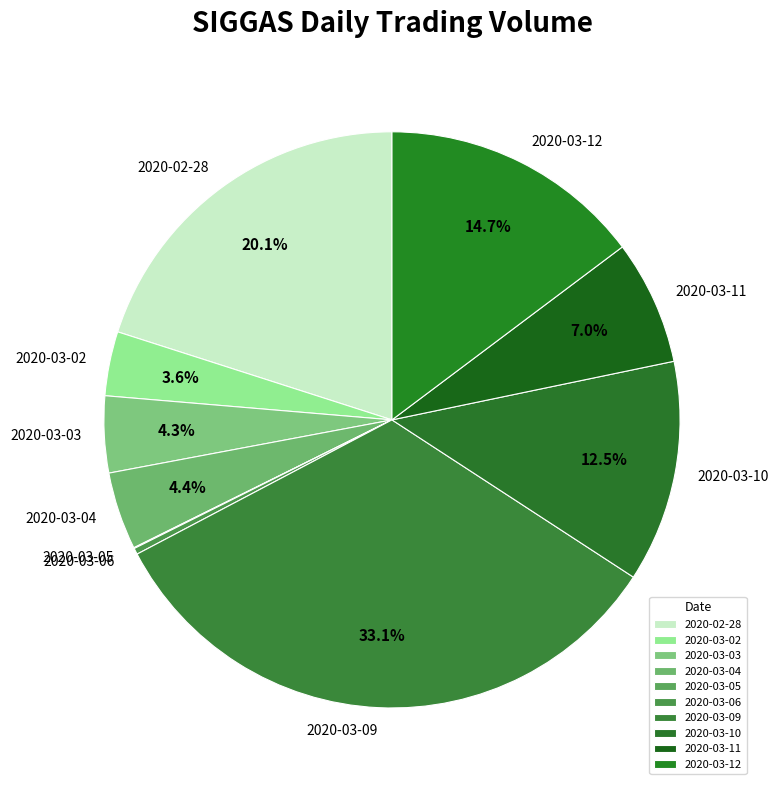

To the nearest percent, what is the difference between the 2020-03-02 and 2020-03-06 slice percentages?

3%